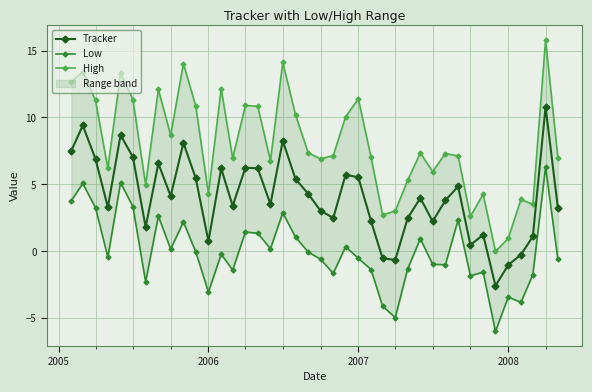

What is the lowest value of the Tracker series?

-2.6